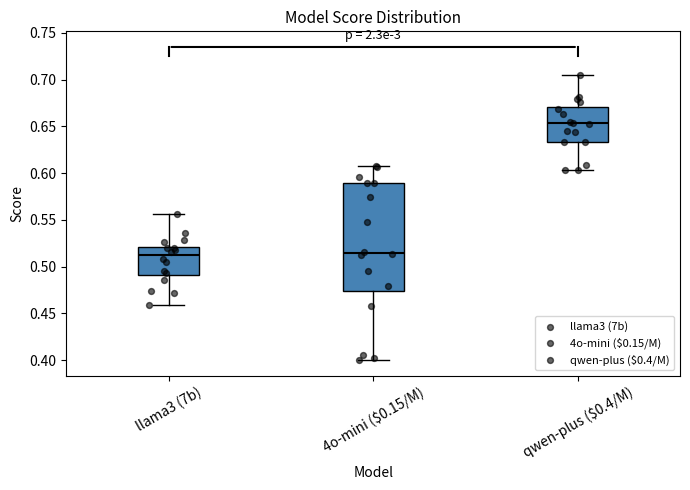

Reading left to right, read every box against the y-axis: the position of its median line, the range the box covers, and the ends of its whiskers. The values are not printed on the chart, so give them approximately, as read against the axis.

llama3 (7b): median 0.510, box 0.490 to 0.520, whiskers 0.460 to 0.555
4o-mini ($0.15/M): median 0.515, box 0.475 to 0.590, whiskers 0.400 to 0.610
qwen-plus ($0.4/M): median 0.655, box 0.635 to 0.670, whiskers 0.605 to 0.705